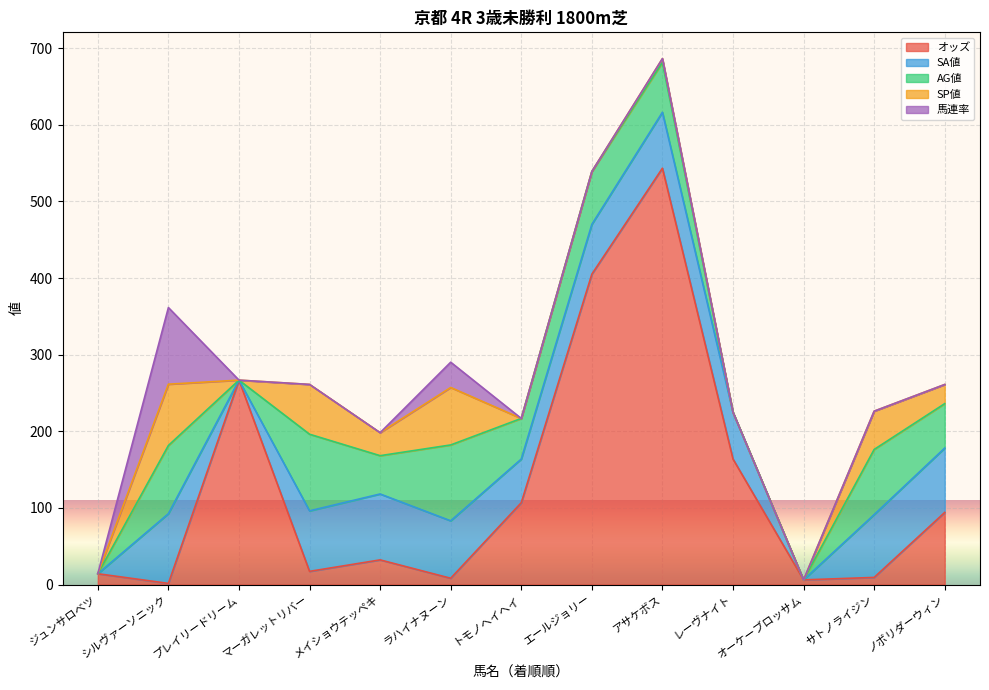

True or false: オッズ and SA値 intersect in this chart.

True